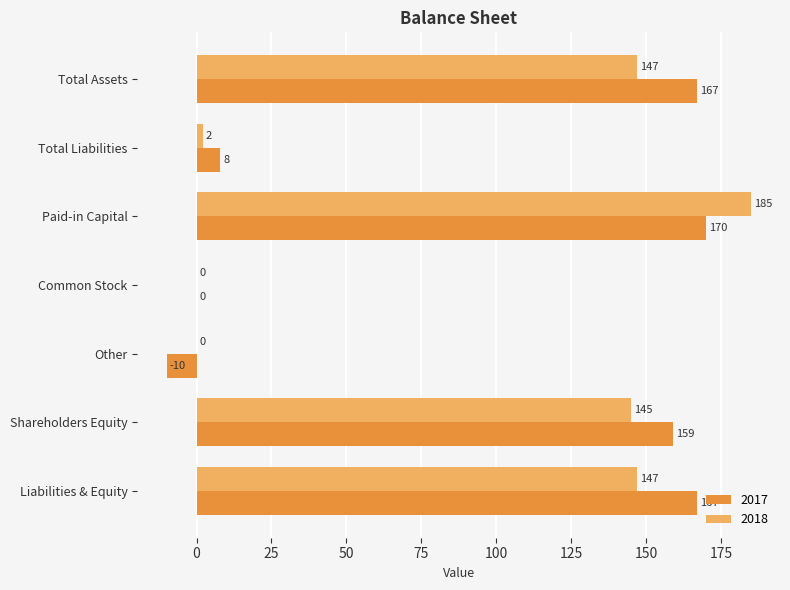

The 2017 series shows 170 at Paid-in Capital. True or false?

True